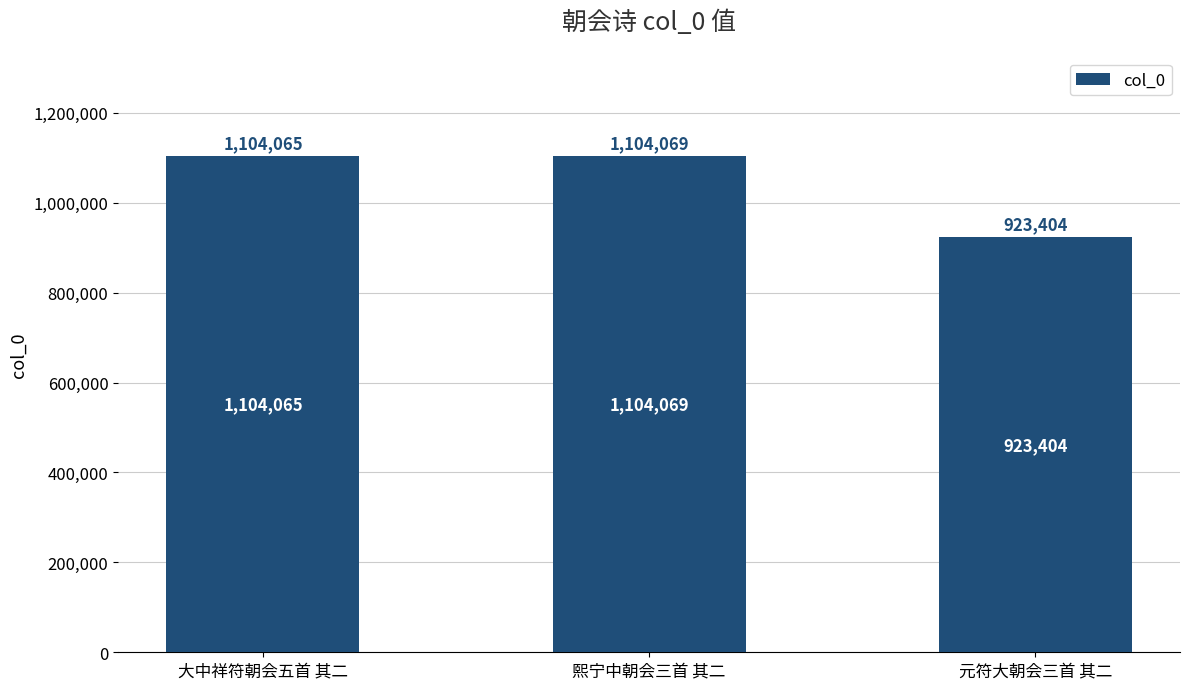

The chart shows a value of 1783093 at 熙宁中朝会三首 其二. True or false?

False